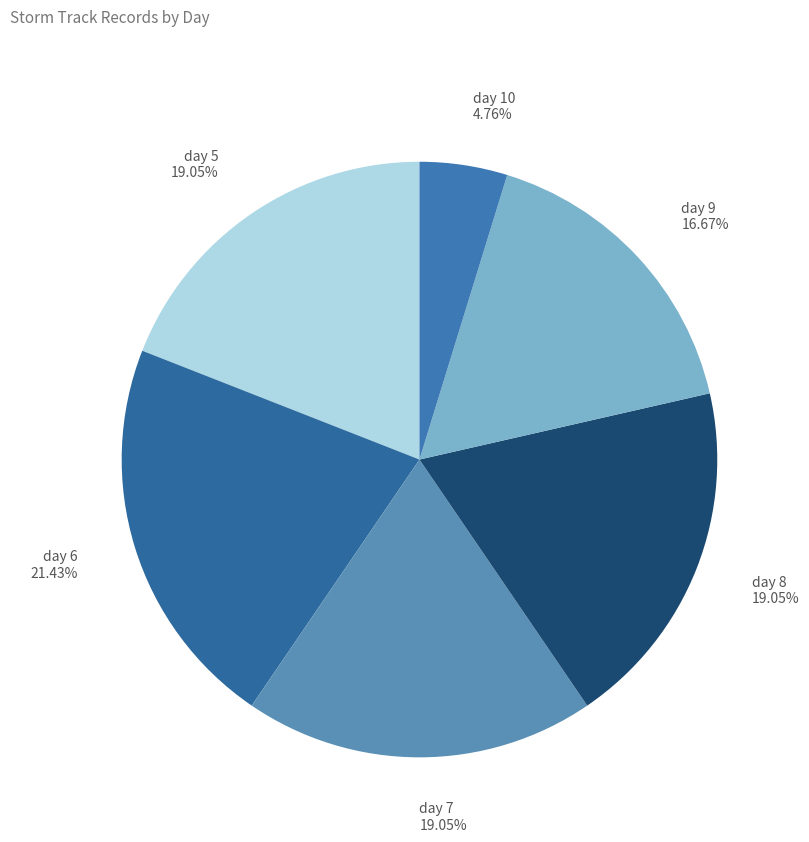

Approximately how many times larger is the value at day 8 compared to day 7?

1.0